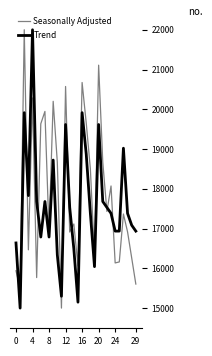

True or false: Seasonally Adjusted and Trend cross at least once.

True